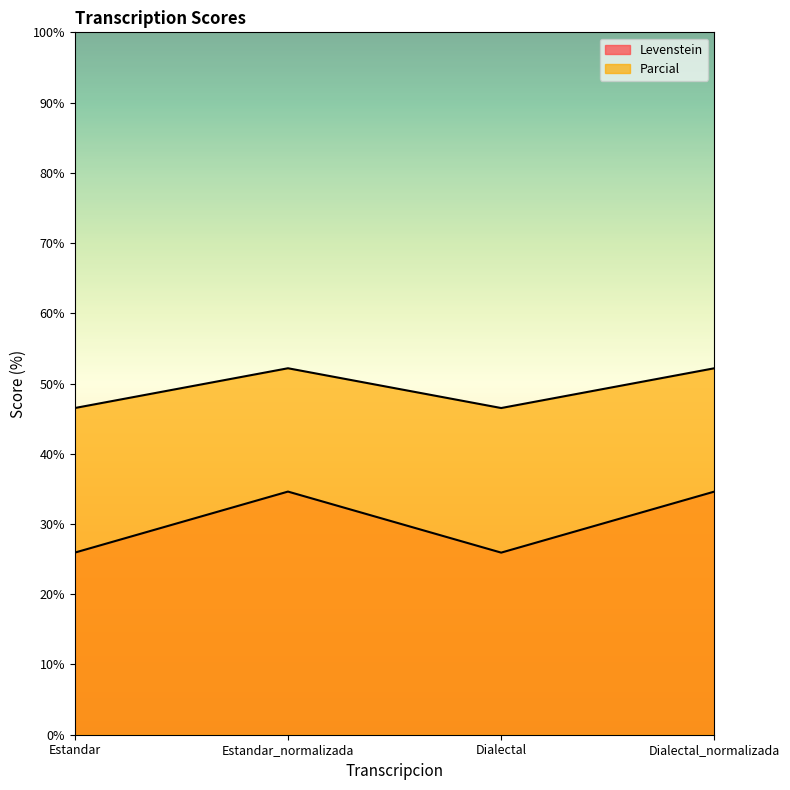

What is the difference between the Parcial values at Estandar_normalizada and Estandar?

5.7